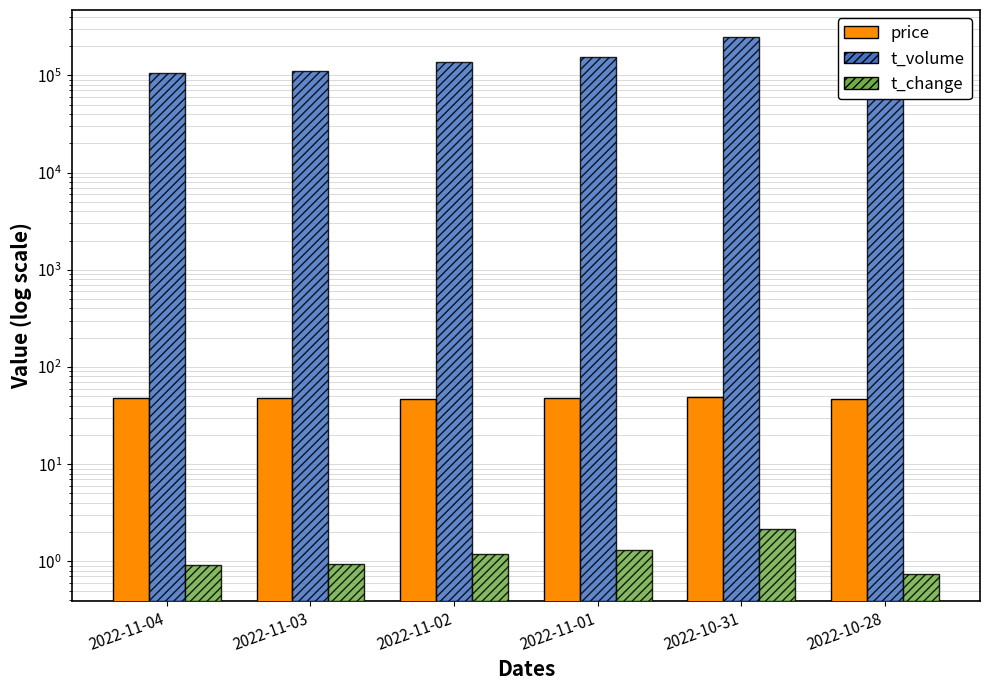

What are all the series names shown in the legend?

price, t_volume, t_change